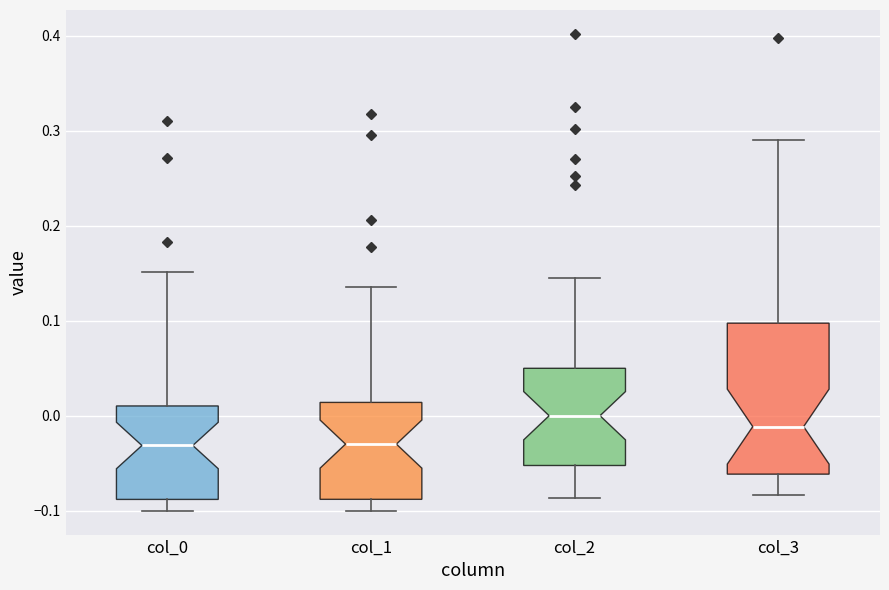

Where does the lower whisker of the box for col_2 end on the y-axis? The values are not printed on the chart, so give them approximately, as read against the axis.

-0.09